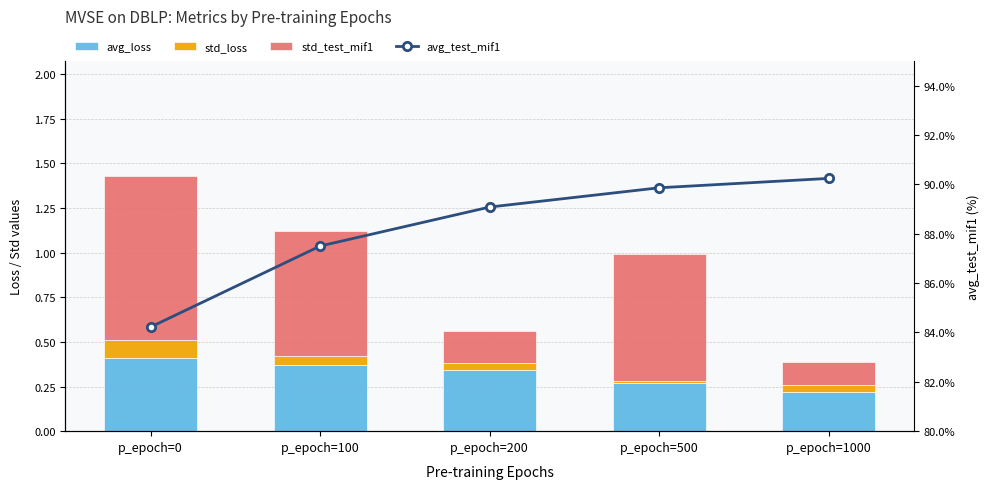

What is the spread (max minus min) of values at p_epoch=200?

89.0